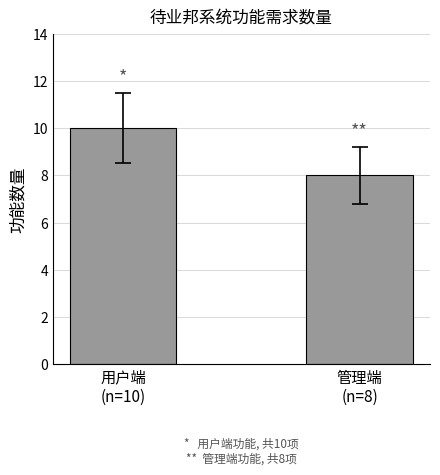

What is the label of the 1st bar from the left?

用户端
(n=10)